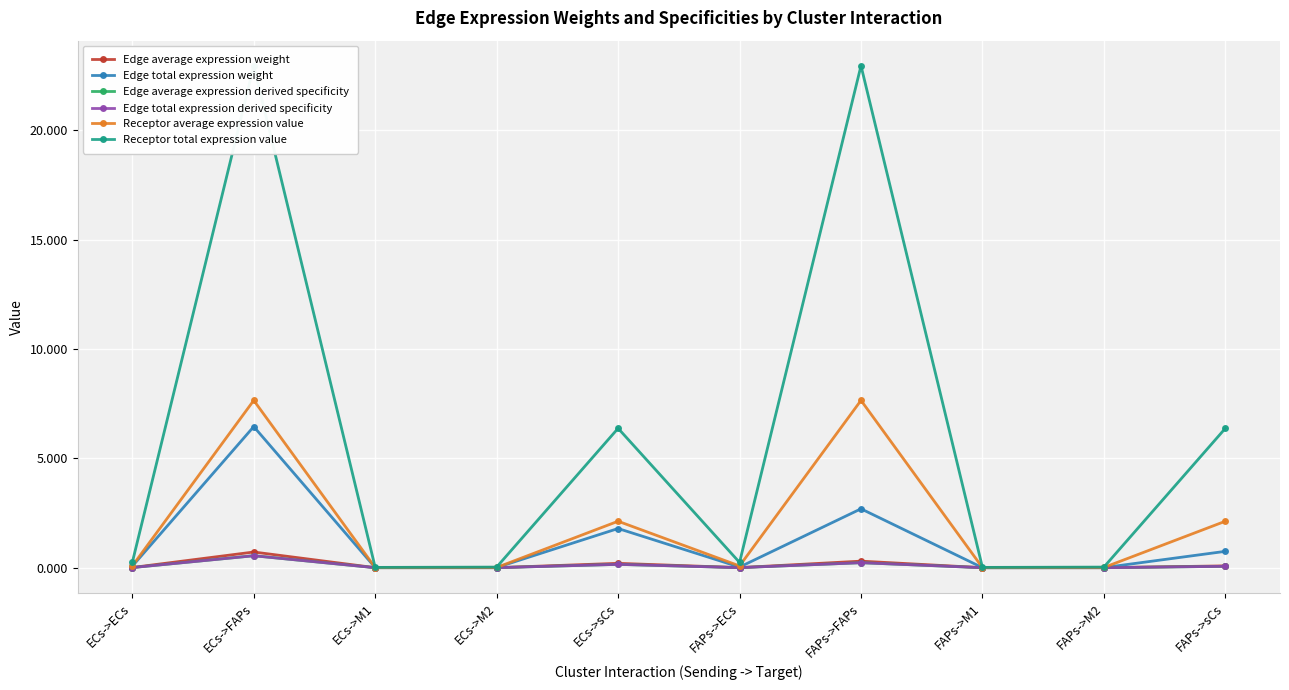

What is the label of the 1st point from the left?

ECs->ECs